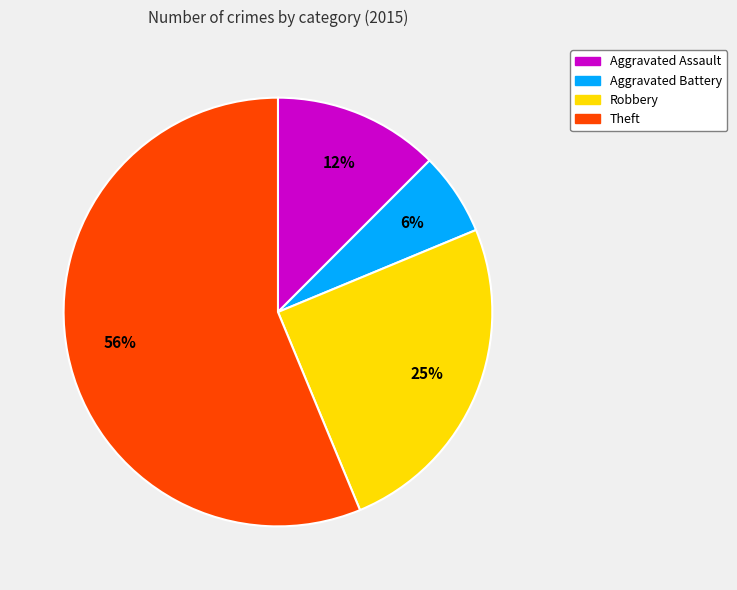

Is the sum of Aggravated Assault and Aggravated Battery greater than half?

No